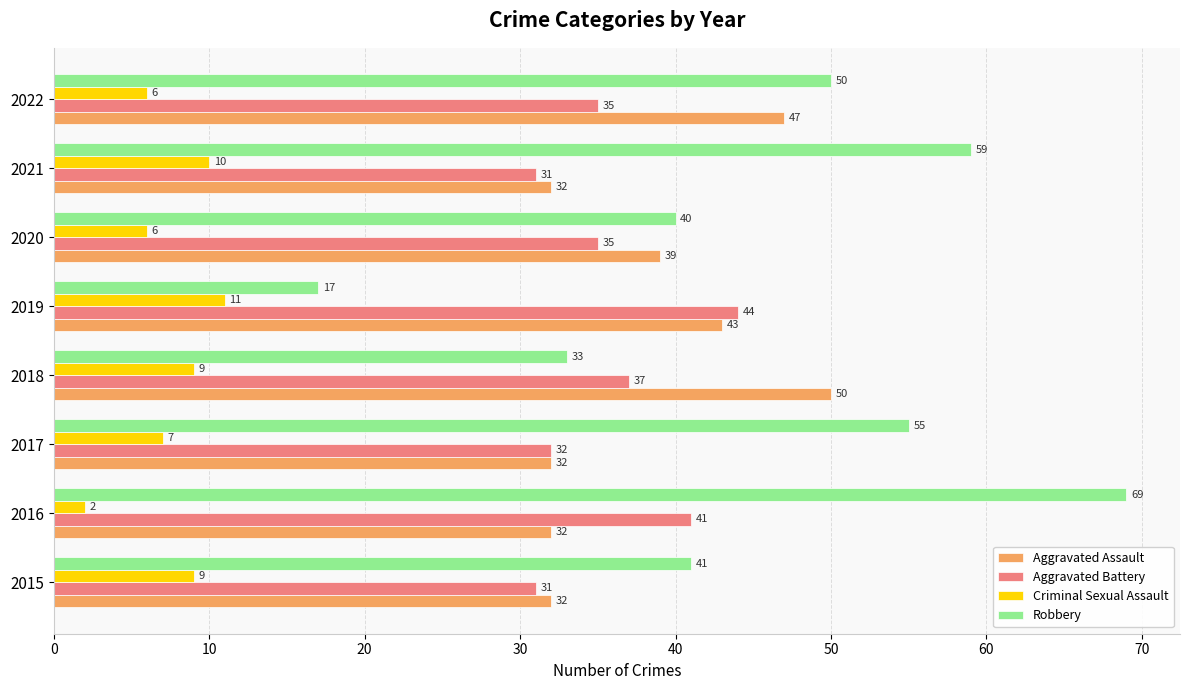

What are all the series names shown in the legend?

Aggravated Assault, Aggravated Battery, Criminal Sexual Assault, Robbery